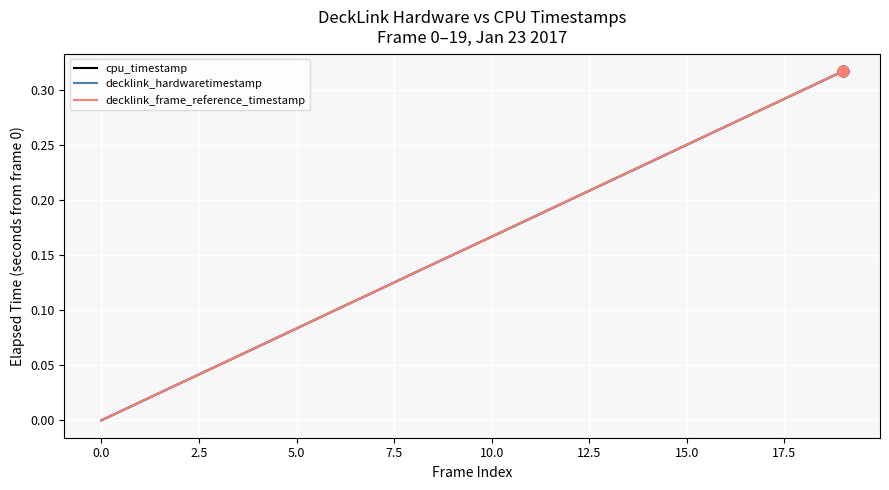

Which series has the widest spread of values?

decklink_frame_reference_timestamp